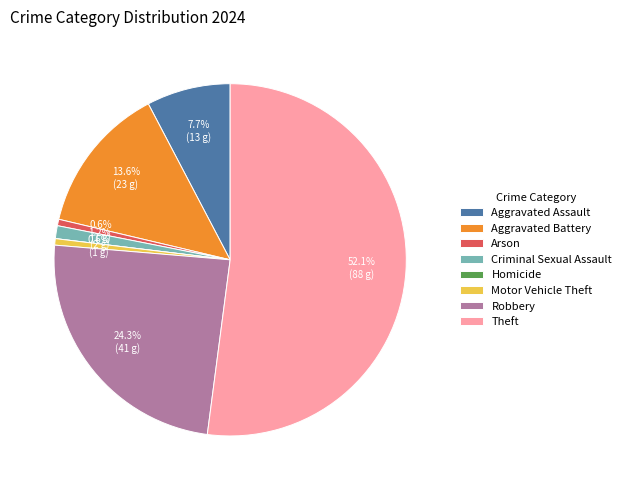

To the nearest percent, what percentage of the pie is Aggravated Assault?

8%